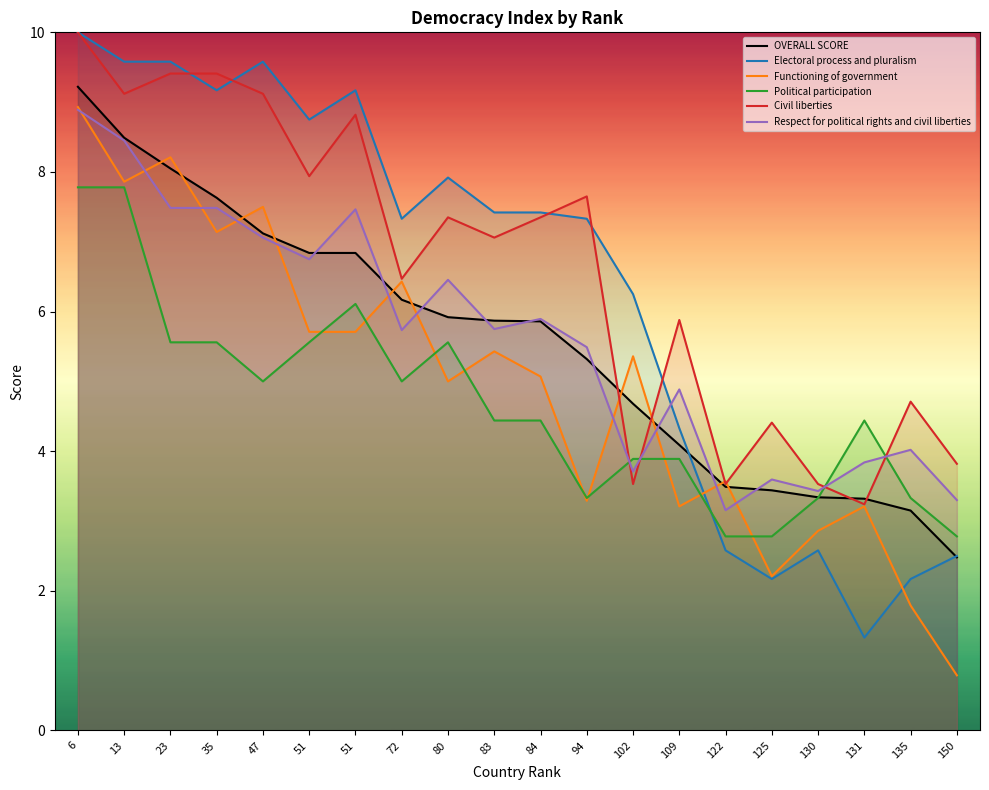

How many lines are shown in the chart?

6